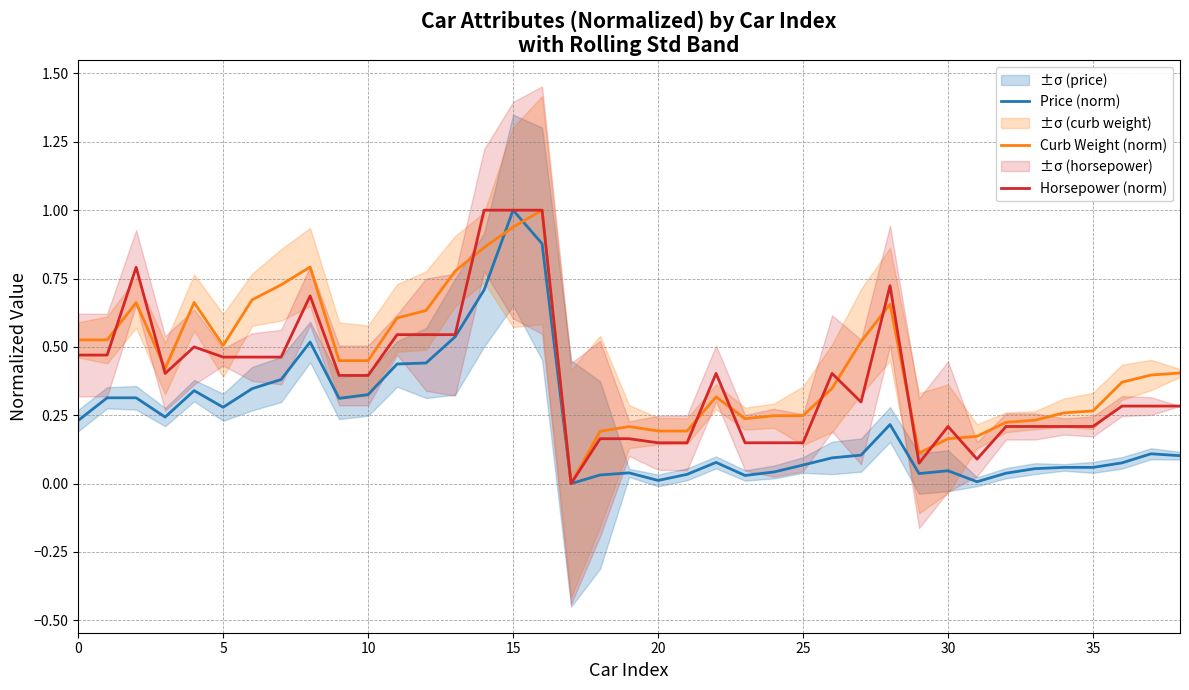

True or false: Price (norm) has a value of 0.2 at 37.

False